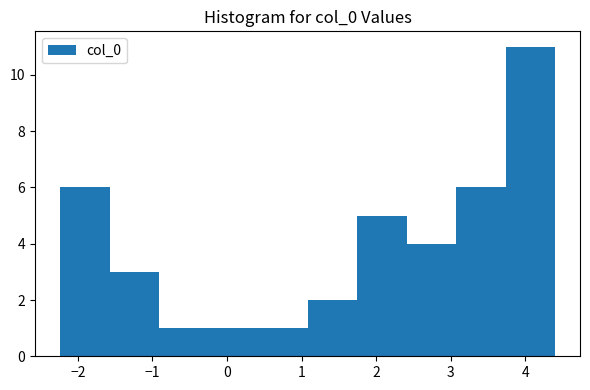

How tall is the bar that spans -0.9 to -0.2 on the x-axis? Neither the bar edges nor the heights are printed on the chart, so give them approximately, as read against the axes.

1